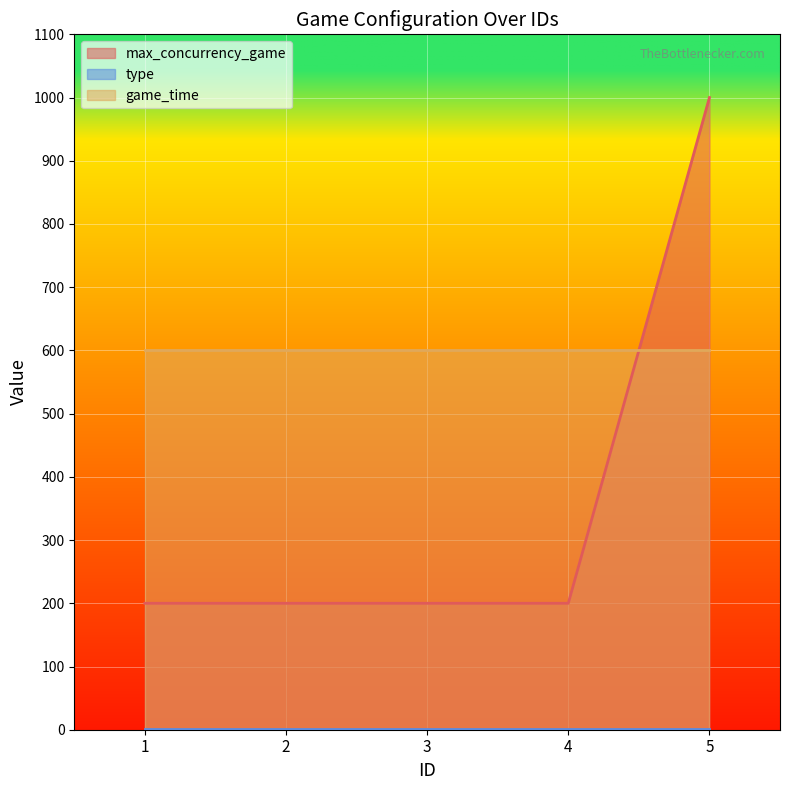

Which category has the lowest value in the game_time series?

1